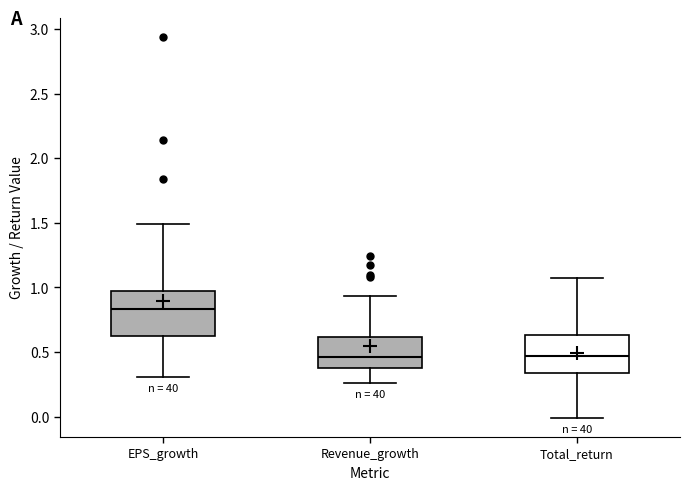

Reading left to right, transcribe this box plot: for each box, give where its median line is, the range the box spans, and where its two whiskers end, as read against the y-axis. The values are not printed on the chart, so give them approximately, as read against the axis.

EPS_growth: median 0.85, box 0.65 to 0.95, whiskers 0.30 to 1.50
Revenue_growth: median 0.45, box 0.40 to 0.60, whiskers 0.25 to 0.95
Total_return: median 0.45, box 0.35 to 0.65, whiskers 0.00 to 1.05